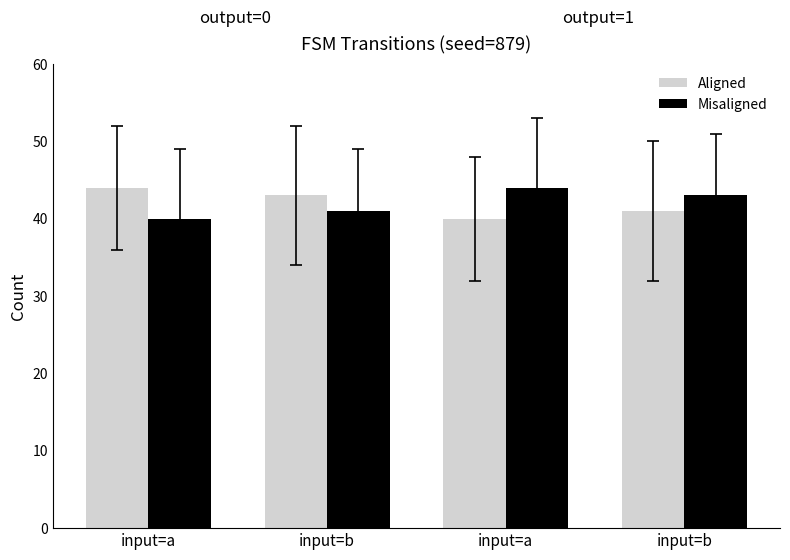

Does the chart contain stacked bars?

No